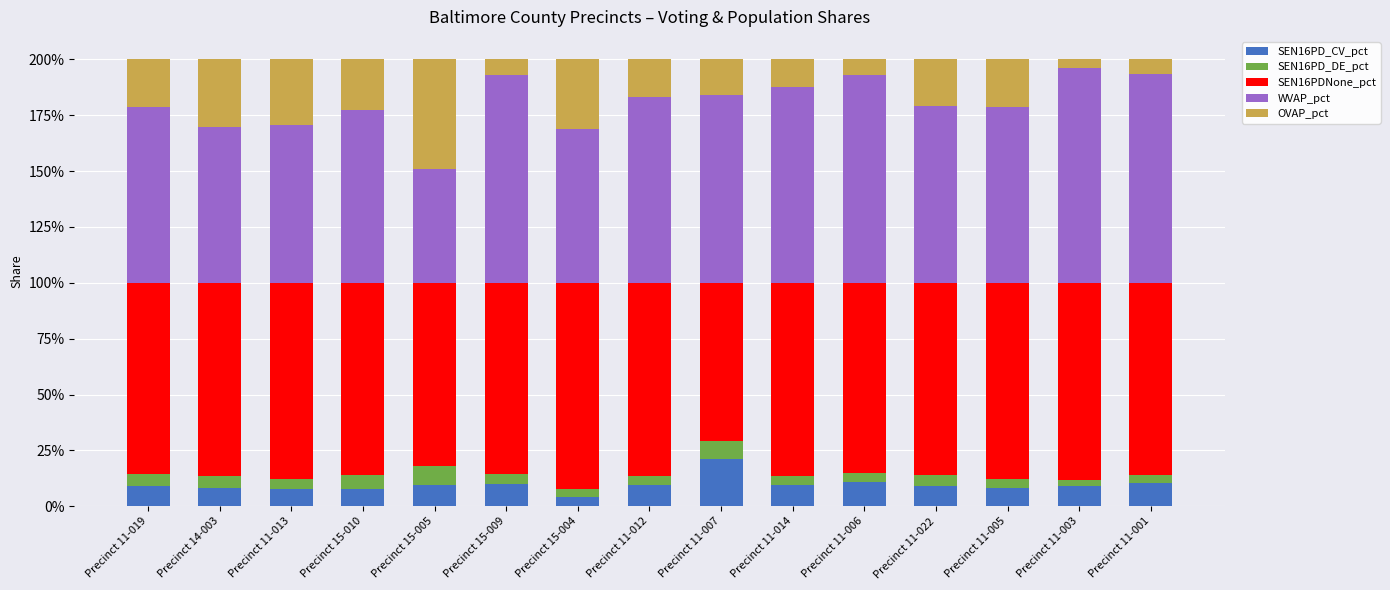

Which series has the largest range (max minus min)?

WVAP_pct